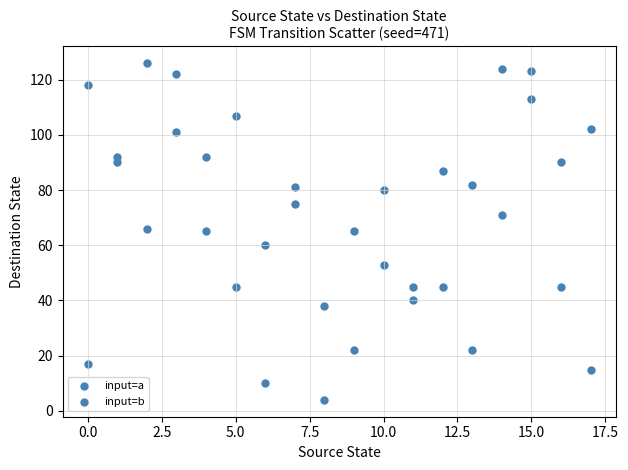

How many data points are displayed?

36